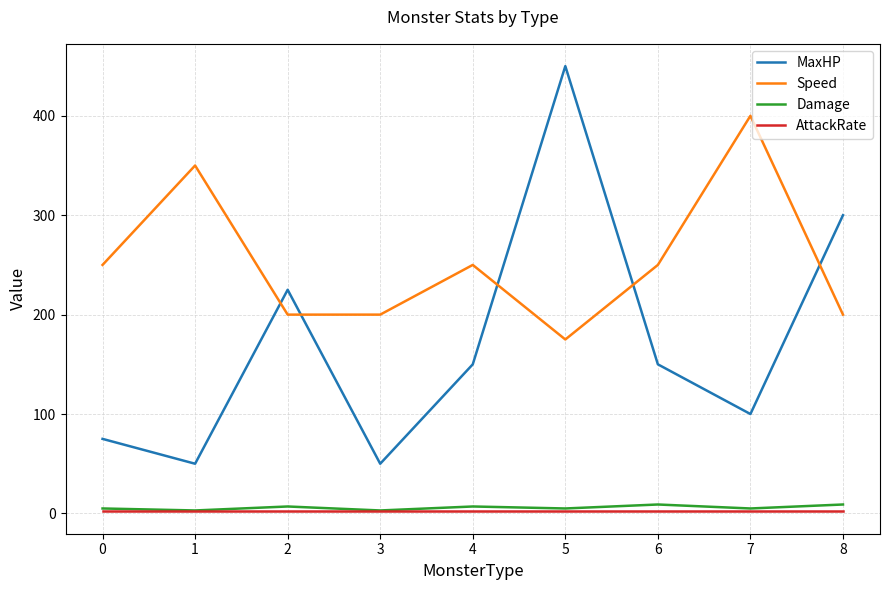

Which series has the widest spread of values?

MaxHP